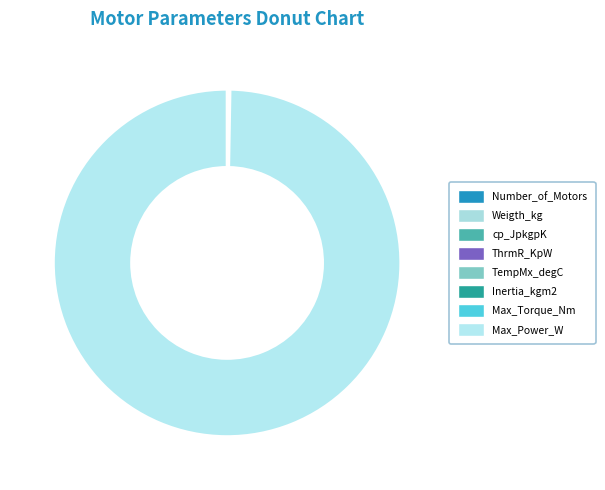

Is it true that Weigth_kg is 1% of the pie?

False